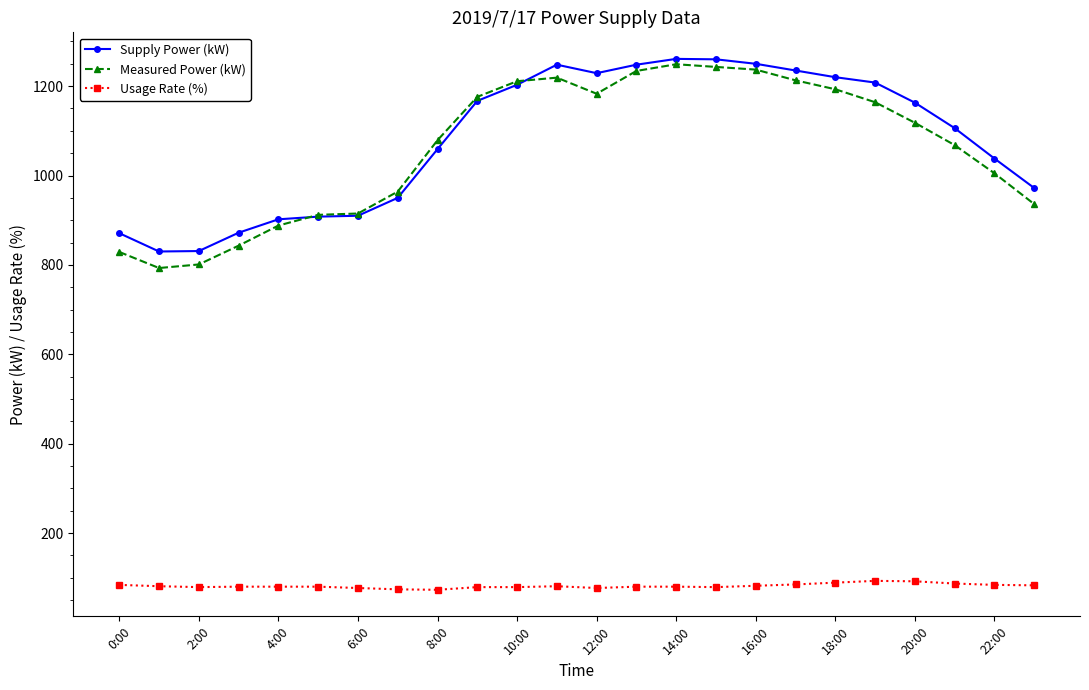

True or false: Supply Power (kW) and Usage Rate (%) cross at least once.

False